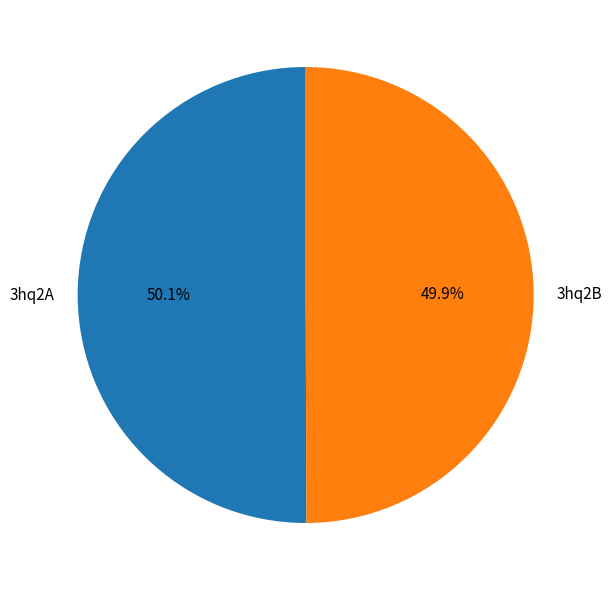

Combined, do 3hq2B and 3hq2A account for over 50%?

Yes